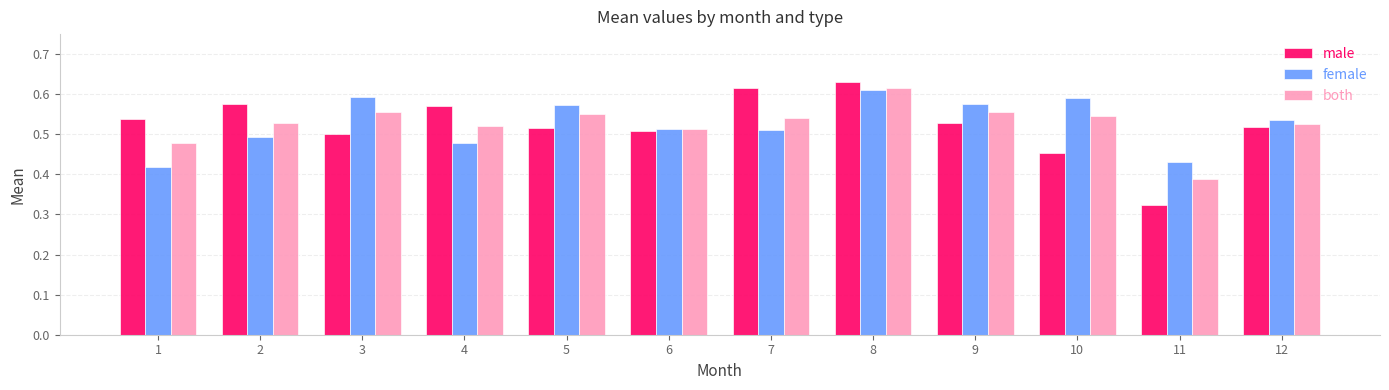

What is the total value across all series at 10?

1.6